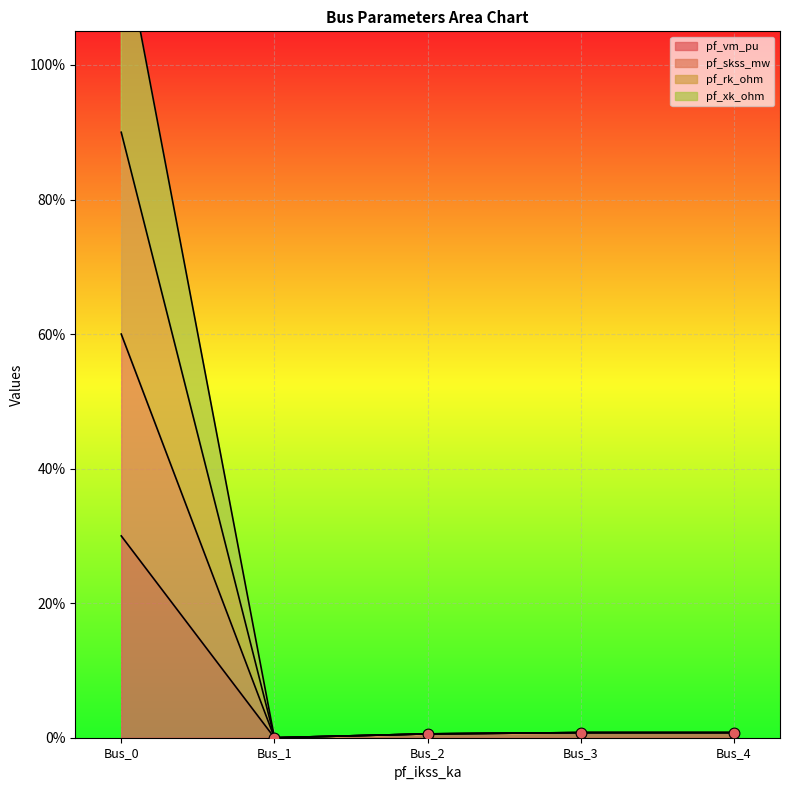

Is the value of pf_vm_pu at Bus_0 greater than the value of pf_xk_ohm at Bus_1?

Yes